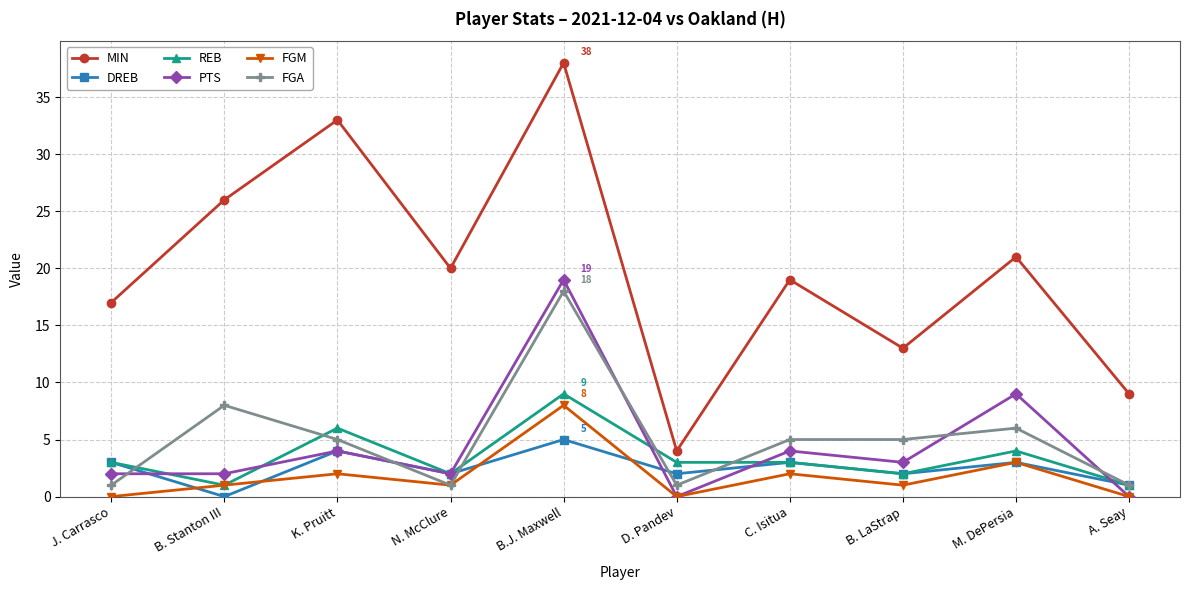

The DREB series shows 4 at K. Pruitt. True or false?

True